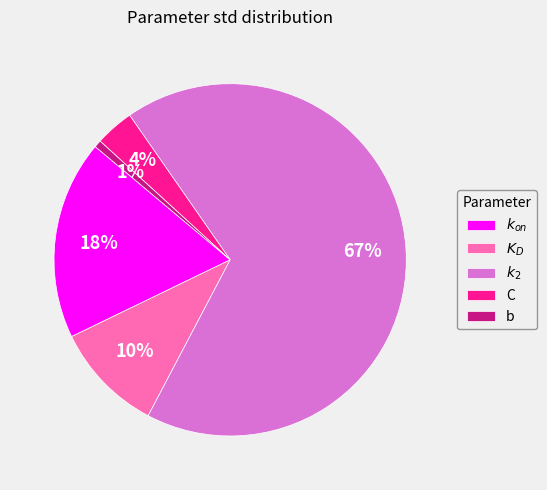

Which slice is the smallest?

b